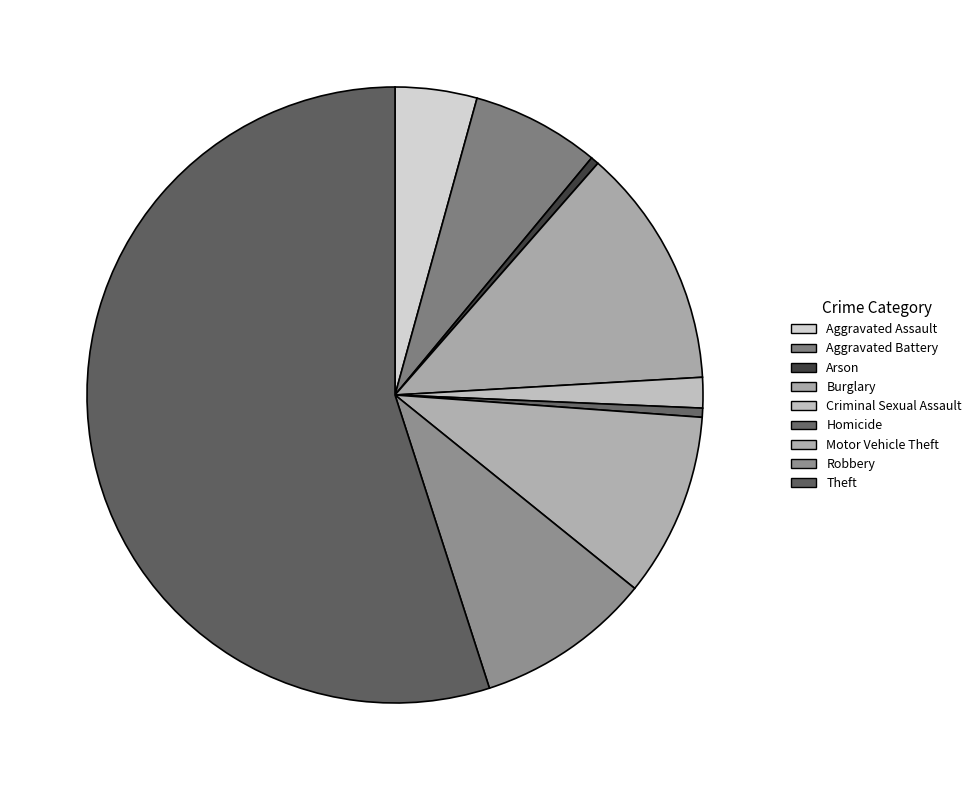

To the nearest percent, what is the average slice percentage?

11%